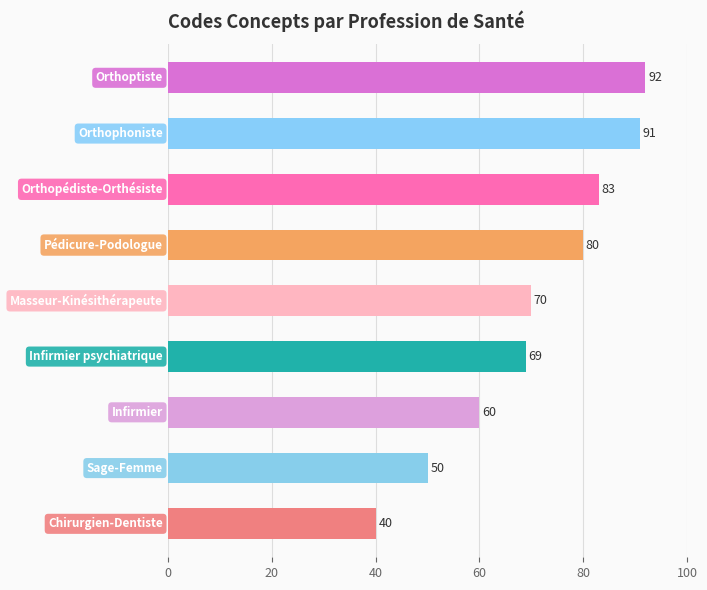

What is the maximum value shown in the chart?

92